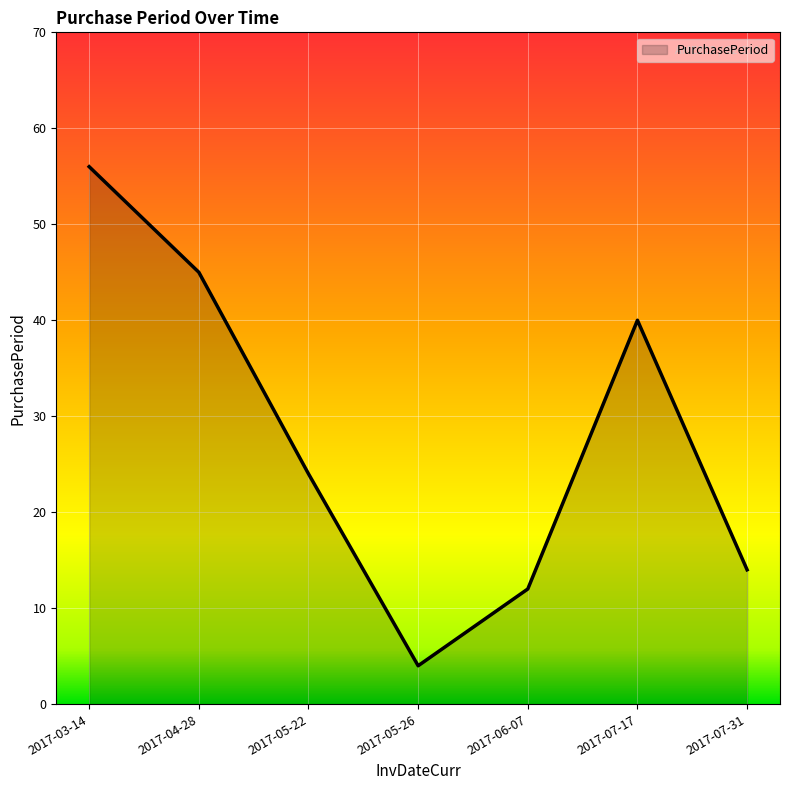

What position from the left is 2017-03-14?

1